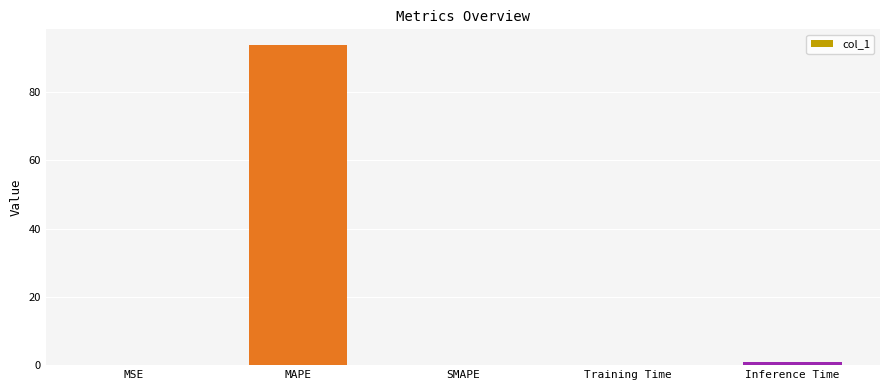

Are the bars horizontal?

No